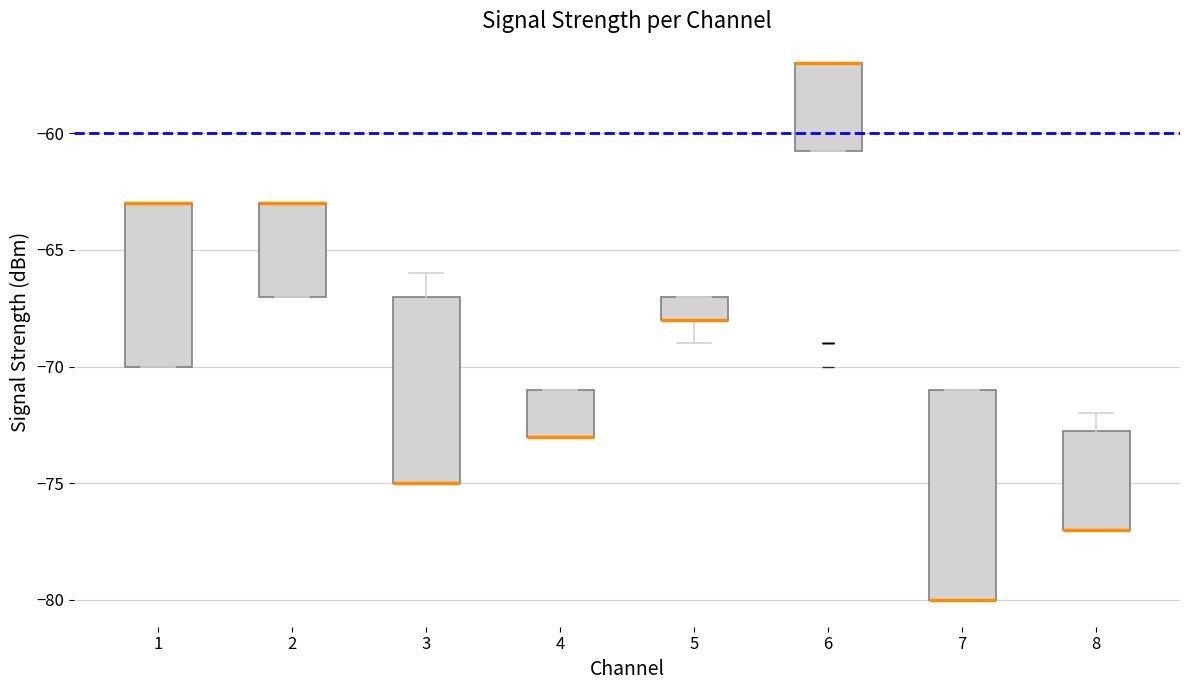

Reading left to right, transcribe this box plot: for each box, give where its median line is, the range the box spans, and where its two whiskers end, as read against the y-axis. The values are not printed on the chart, so give them approximately, as read against the axis.

1: median -63.0 (drawn on the box's upper edge), box -70.0 to -63.0, whiskers -70.0 to -63.0
2: median -63.0 (drawn on the box's upper edge), box -67.0 to -63.0, whiskers -67.0 to -63.0
3: median -75.0 (drawn on the box's lower edge), box -75.0 to -67.0, whiskers -75.0 to -66.0
4: median -73.0 (drawn on the box's lower edge), box -73.0 to -71.0, whiskers -73.0 to -71.0
5: median -68.0 (drawn on the box's lower edge), box -68.0 to -67.0, whiskers -69.0 to -67.0
6: median -57.0 (drawn on the box's upper edge), box -60.5 to -57.0, whiskers -60.5 to -57.0
7: median -80.0 (drawn on the box's lower edge), box -80.0 to -71.0, whiskers -80.0 to -71.0
8: median -77.0 (drawn on the box's lower edge), box -77.0 to -72.5, whiskers -77.0 to -72.0